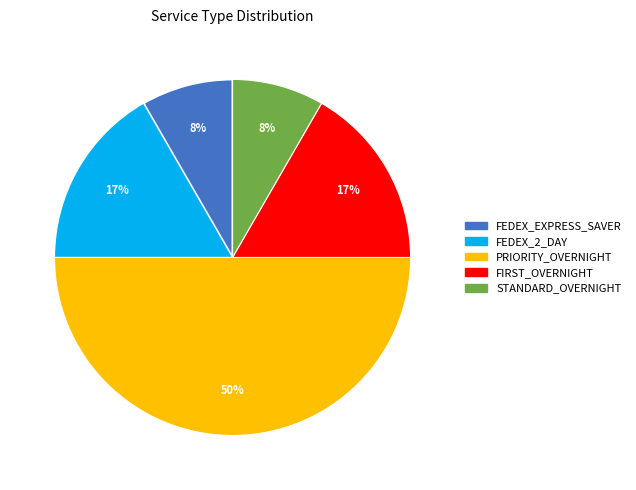

To the nearest percent, what is the average slice percentage?

20%